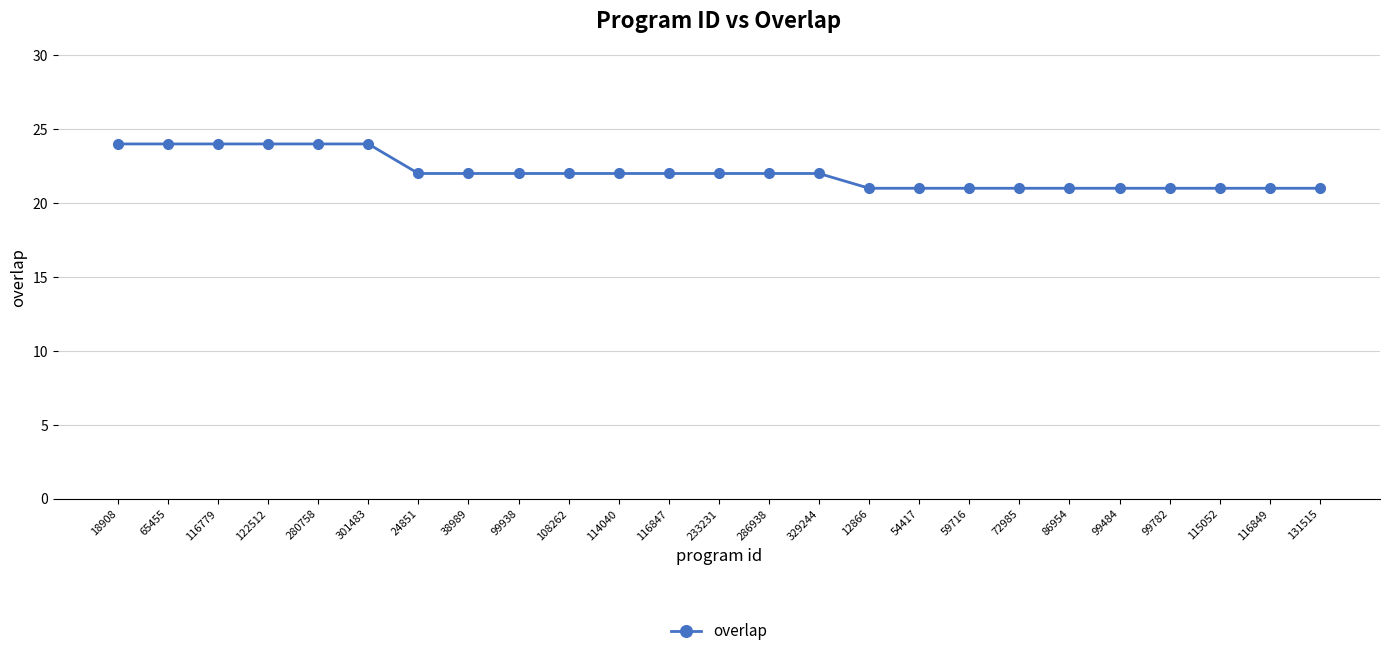

What is the label of the 25th point from the right?

18908